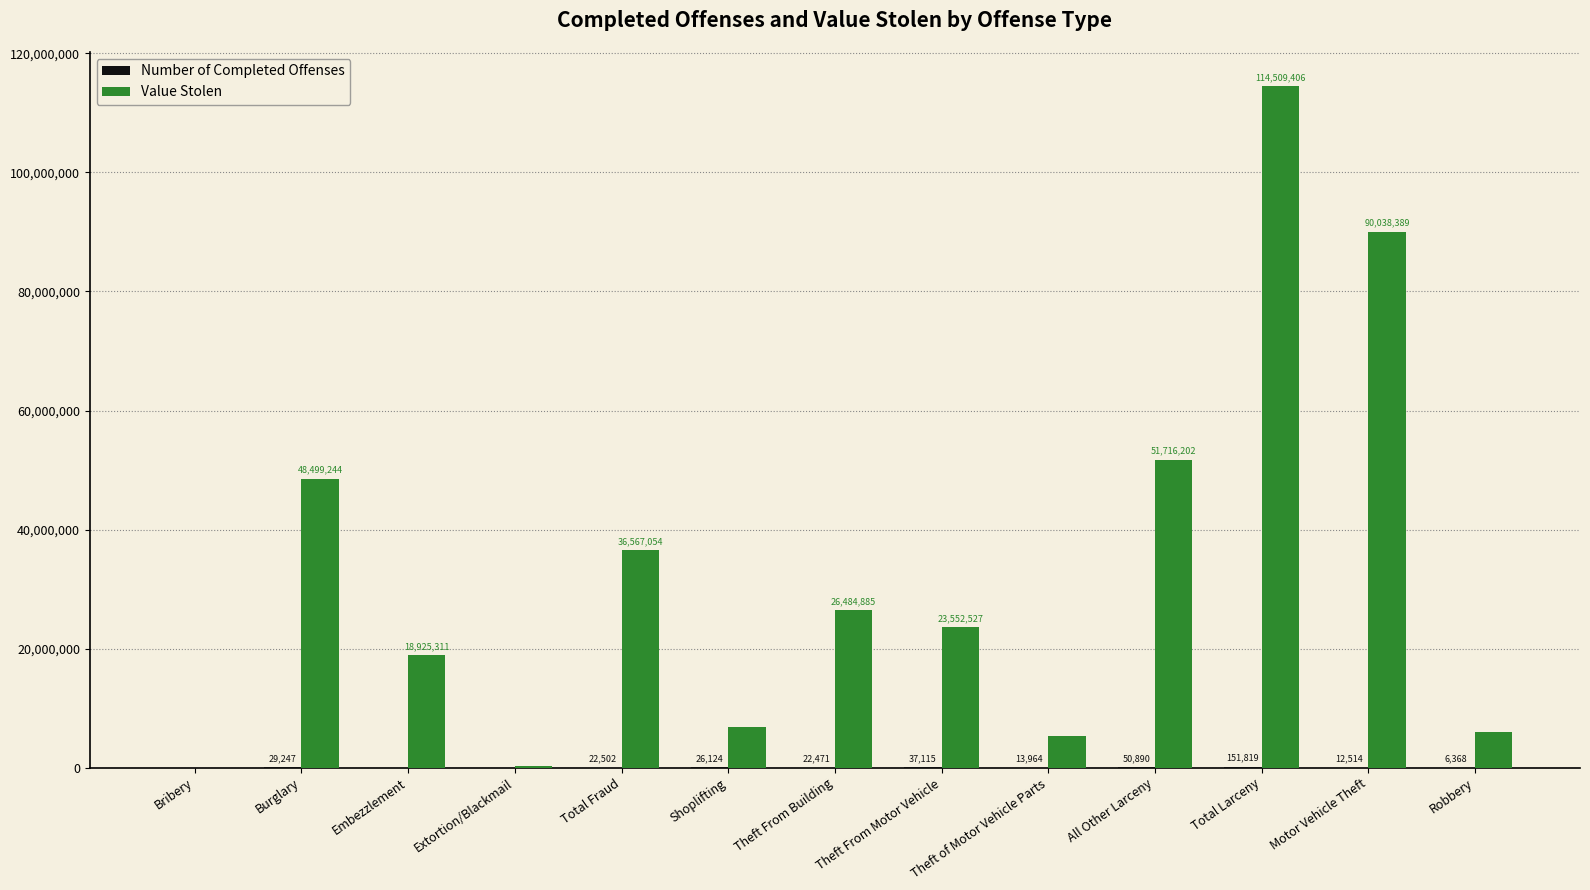

What is the sum of all Value Stolen values?

428694542